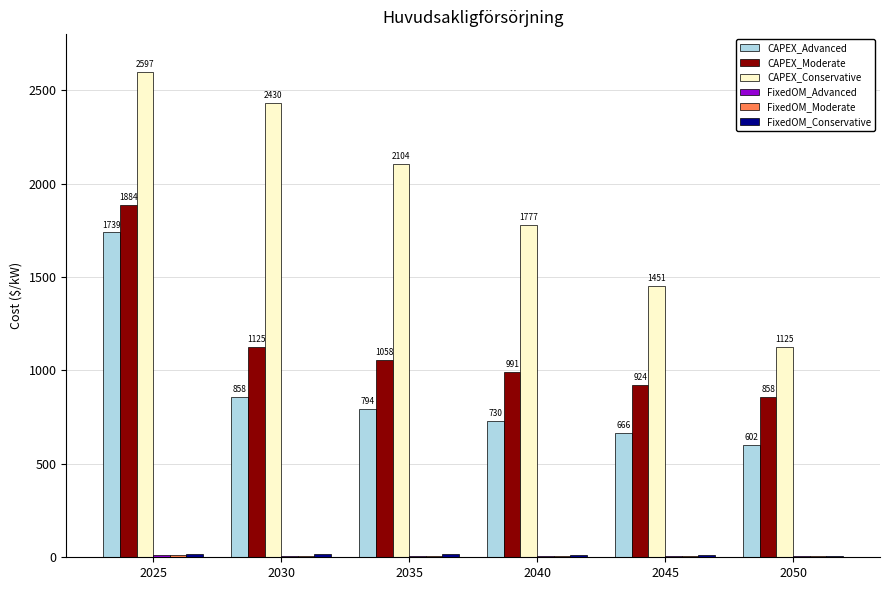

Where does the CAPEX_Moderate series first go above 1057?

2025